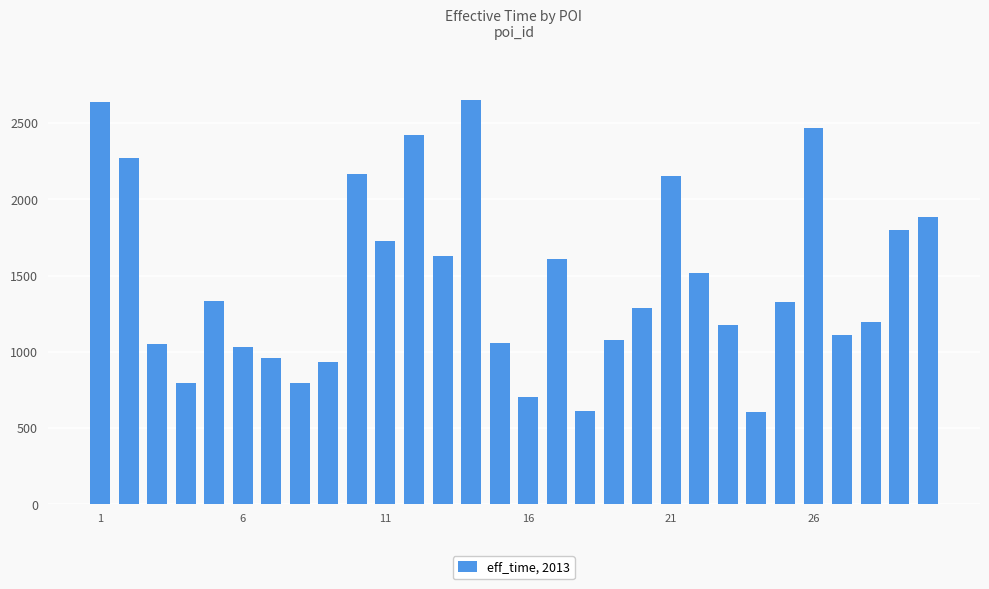

What is the value of the 25th bar from the left?

1324